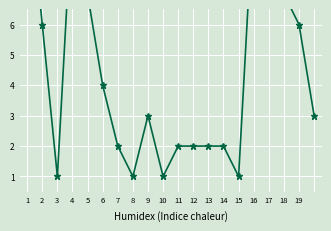

List the labels in order of value, smallest first.

2, 7, 9, 14, 6, 10, 11, 12, 13, 8, 19, 5, 1, 18, 4, 17, 16, 3, 15, 0